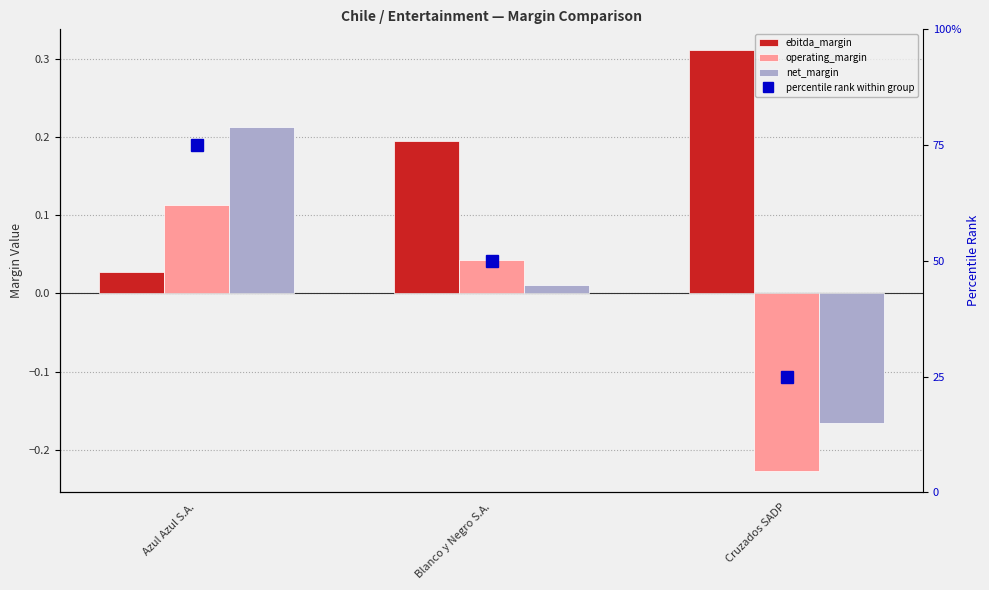

What is the average value of the ebitda_margin series?

0.2